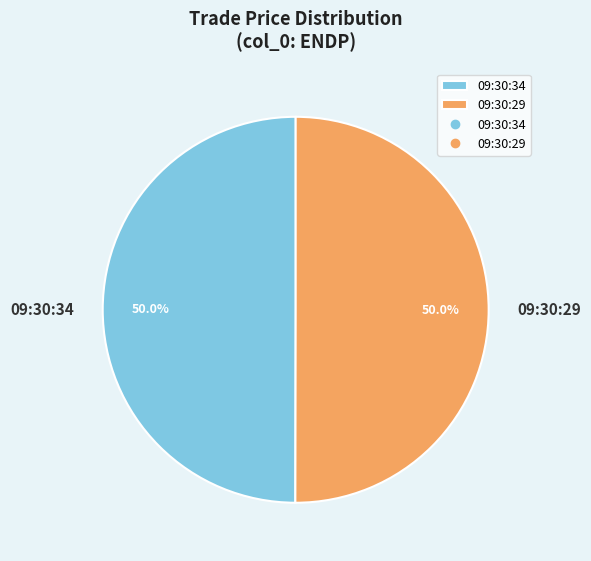

Approximately how many times larger is the value at 09:30:34 compared to 09:30:29?

1.0